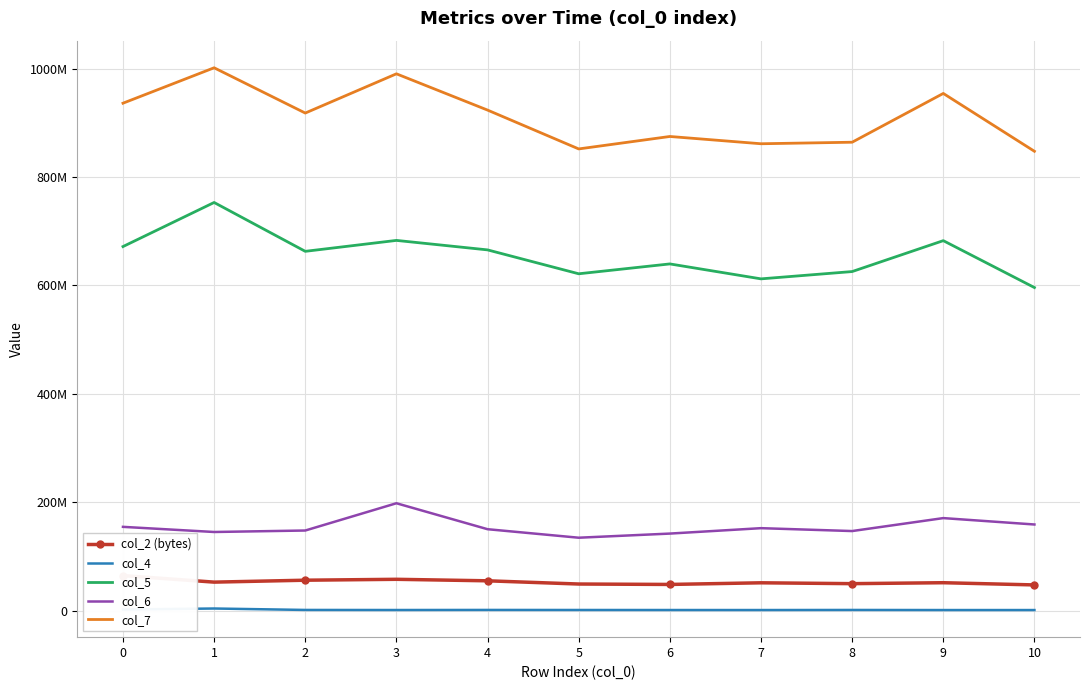

How many series are shown in this chart?

5